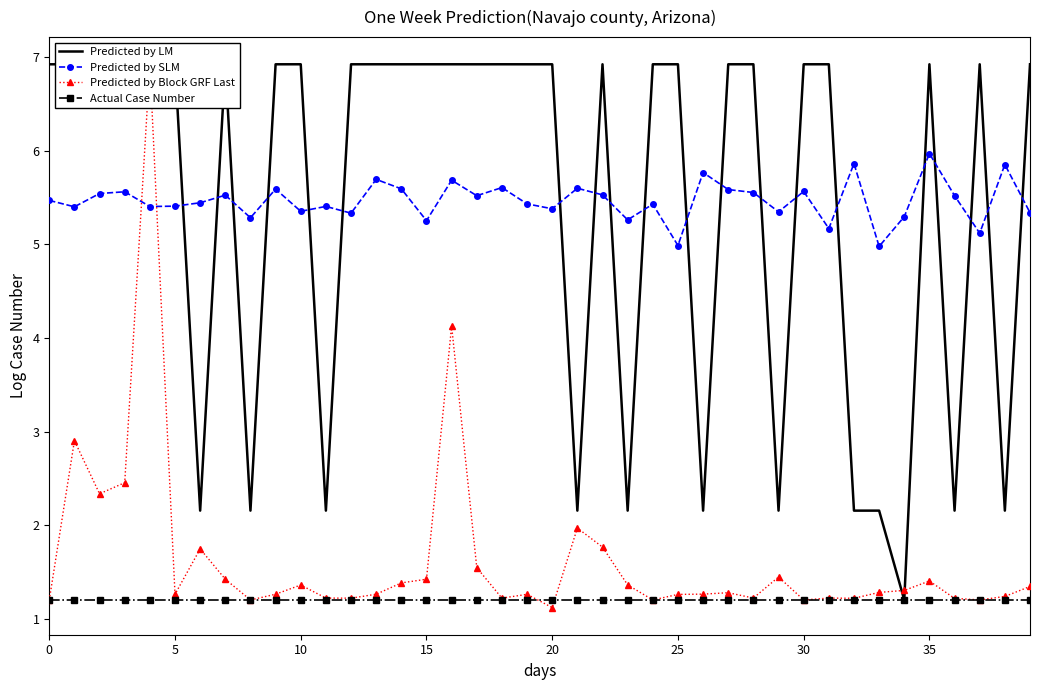

True or false: Predicted by SLM and Actual Case Number cross at least once.

False